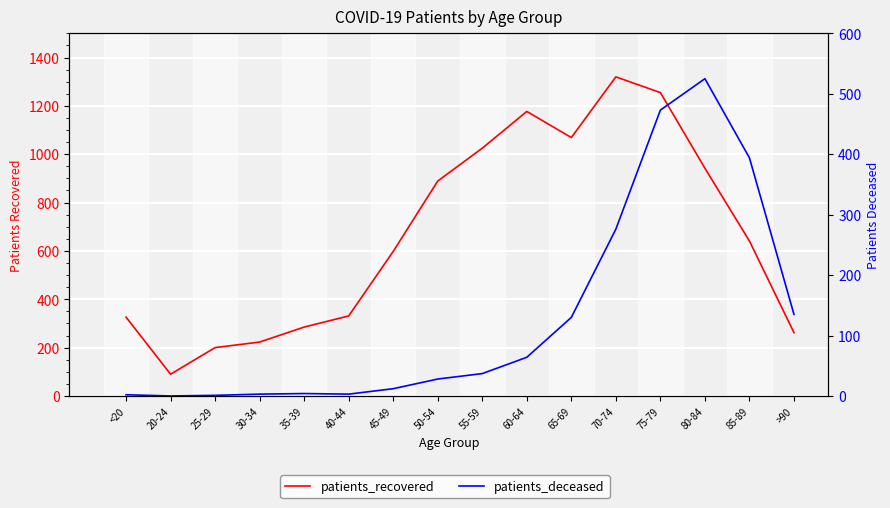

Reading left to right, what are all the values shown in this chart?

patients_recovered: 326	90	200	223	285	331	598	889	1025	1177	1069	1320	1255	942	641	262
patients_deceased: 2	0	1	3	4	3	12	28	37	64	130	276	473	525	394	135